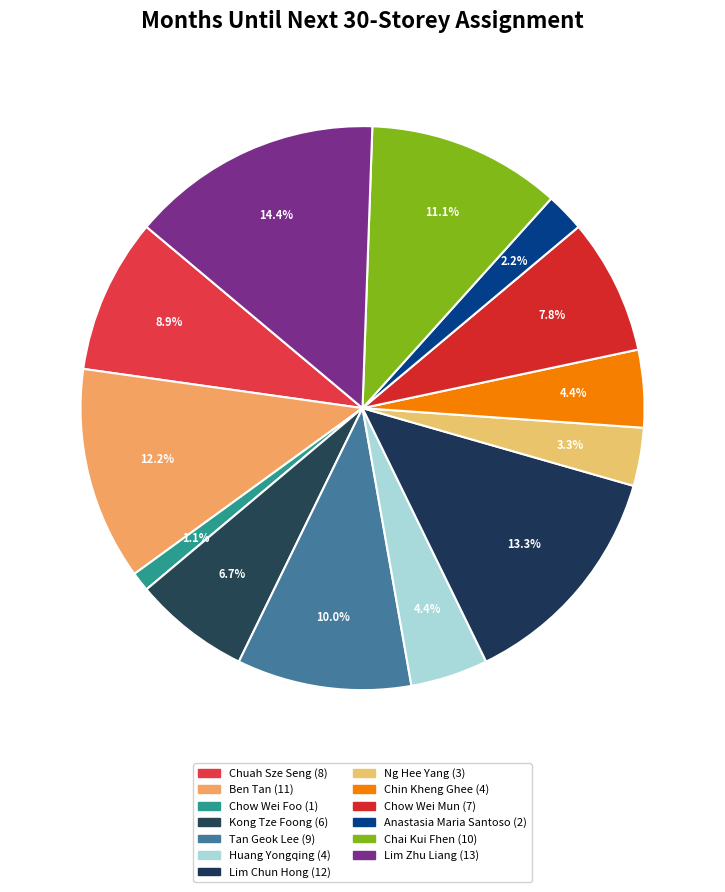

To the nearest percent, what percentage of the pie is Anastasia Maria Santoso?

2%